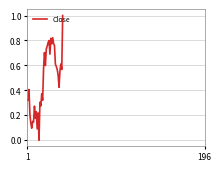

What is the difference between the maximum and minimum values?

1.0